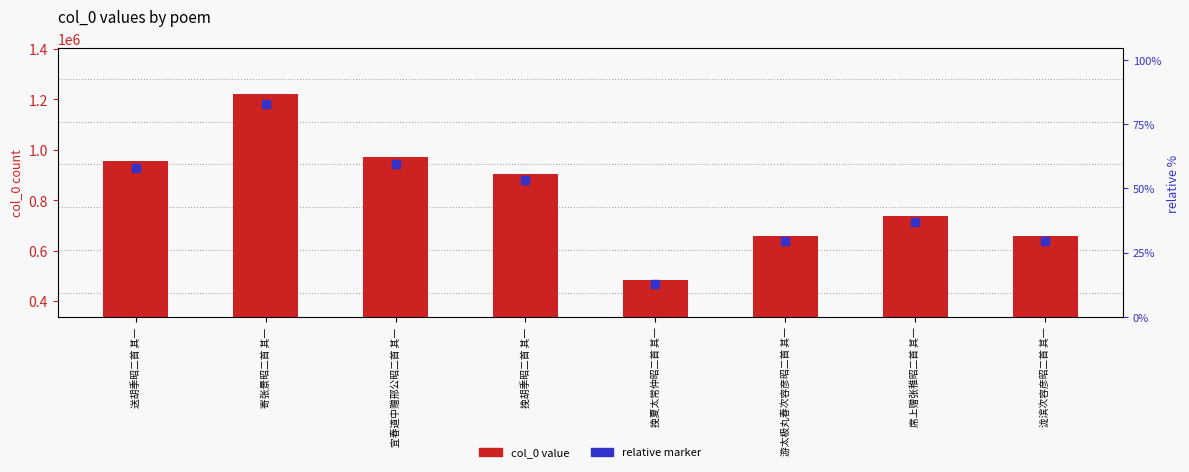

Which series has the largest total across all categories?

col_0 value